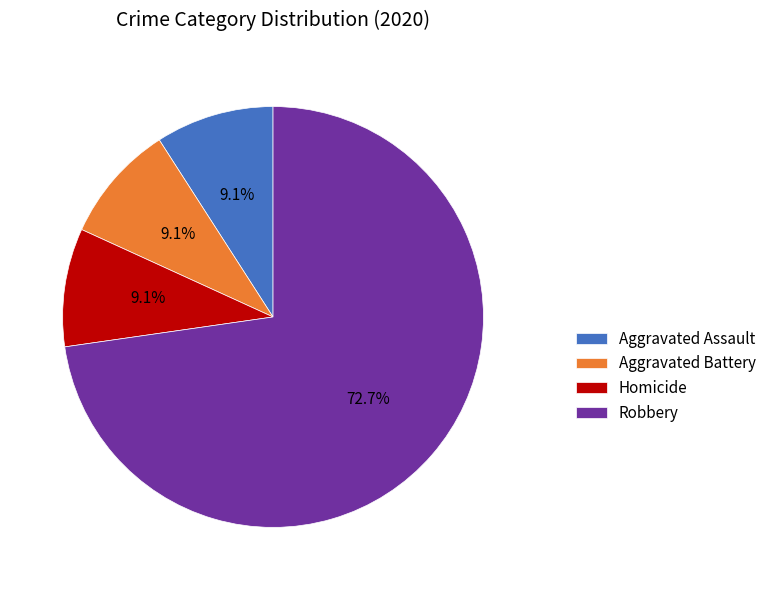

Which category has the biggest portion of the pie?

Robbery